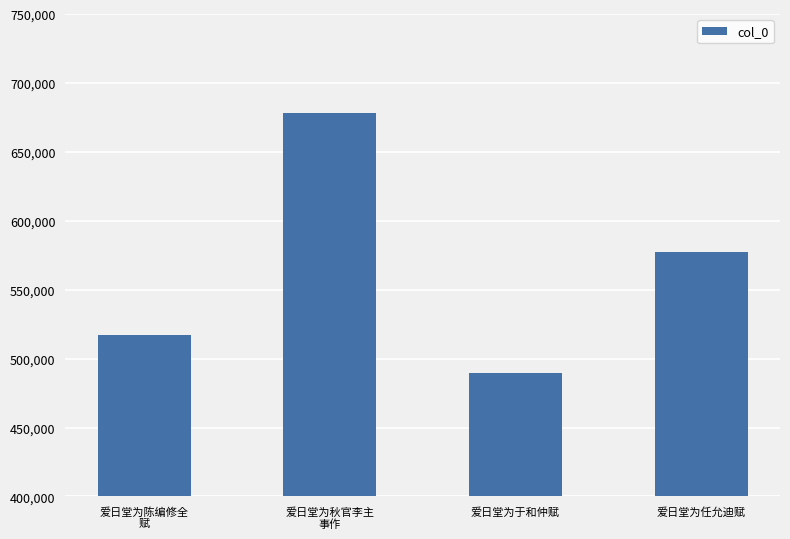

Which category has the highest value across all series?

爱日堂为秋官李主
事作